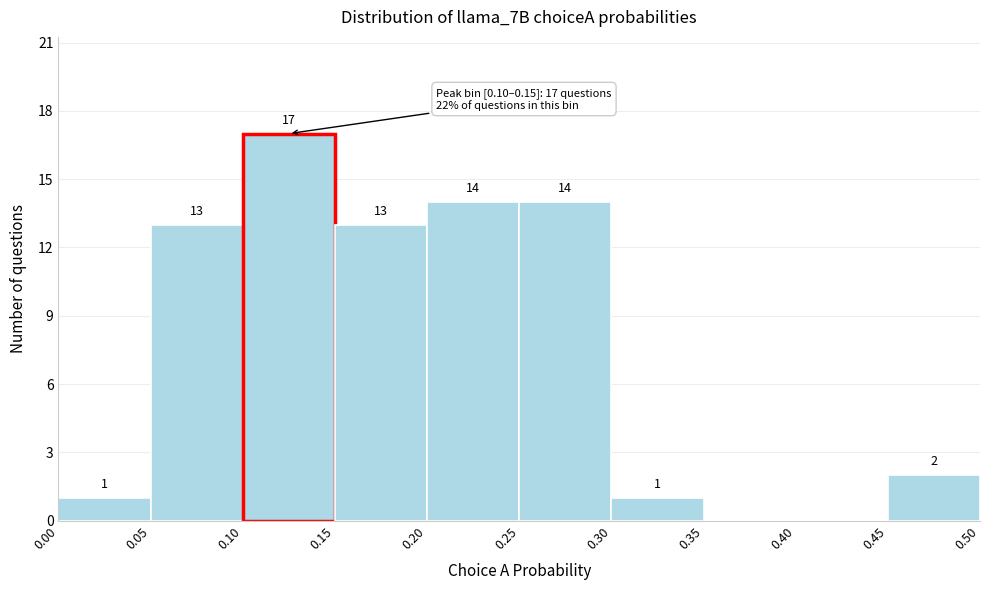

Which range on the x-axis has the tallest bar?

0.10 to 0.15